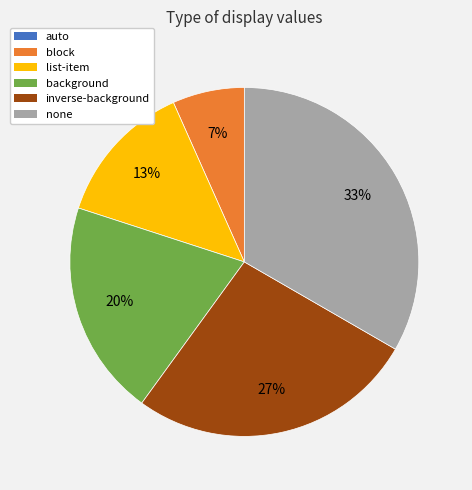

Which has a higher value, none or background?

none